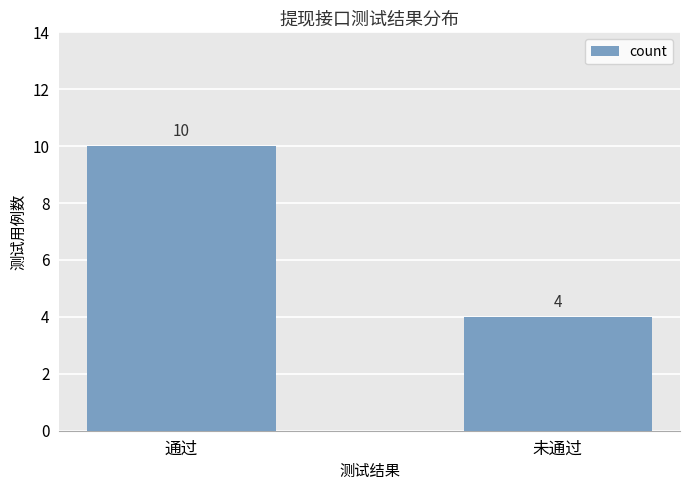

What is the greatest value displayed?

10